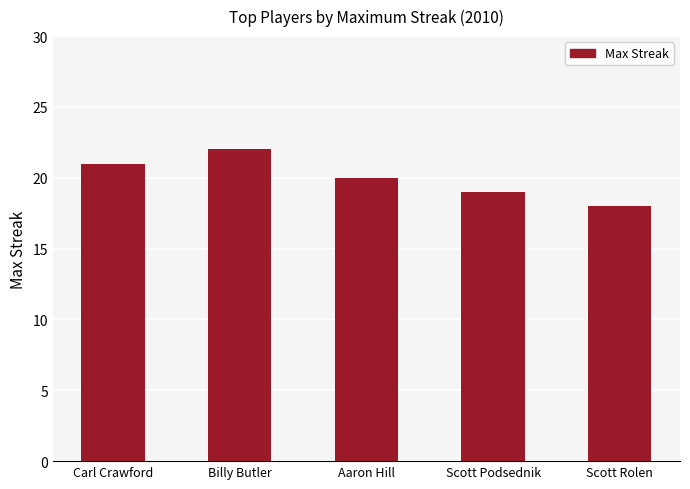

What is the difference between the values at Scott Podsednik and Aaron Hill?

1